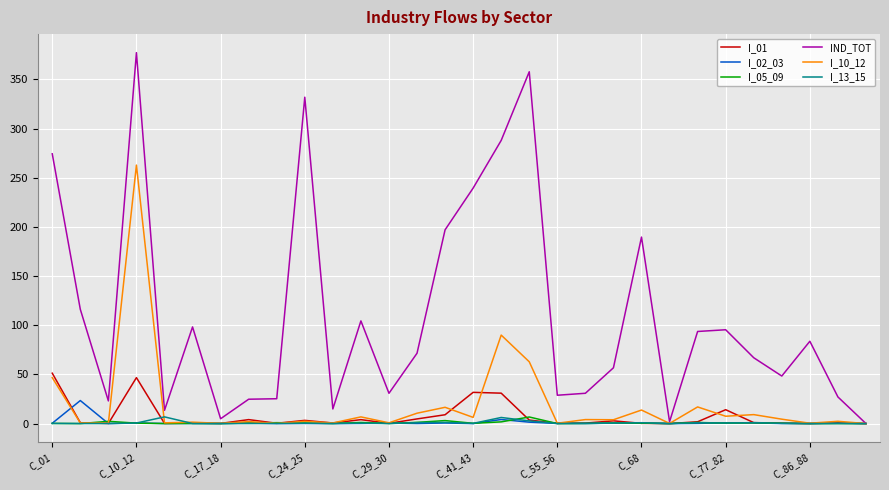

Which series has the largest total across all categories?

IND_TOT